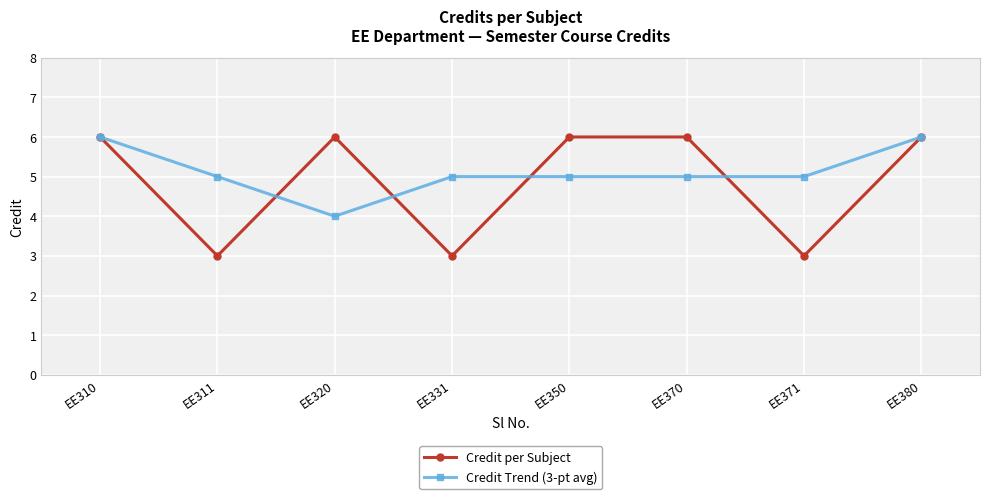

What is the sum of the Credit per Subject values at EE370 and EE310?

12